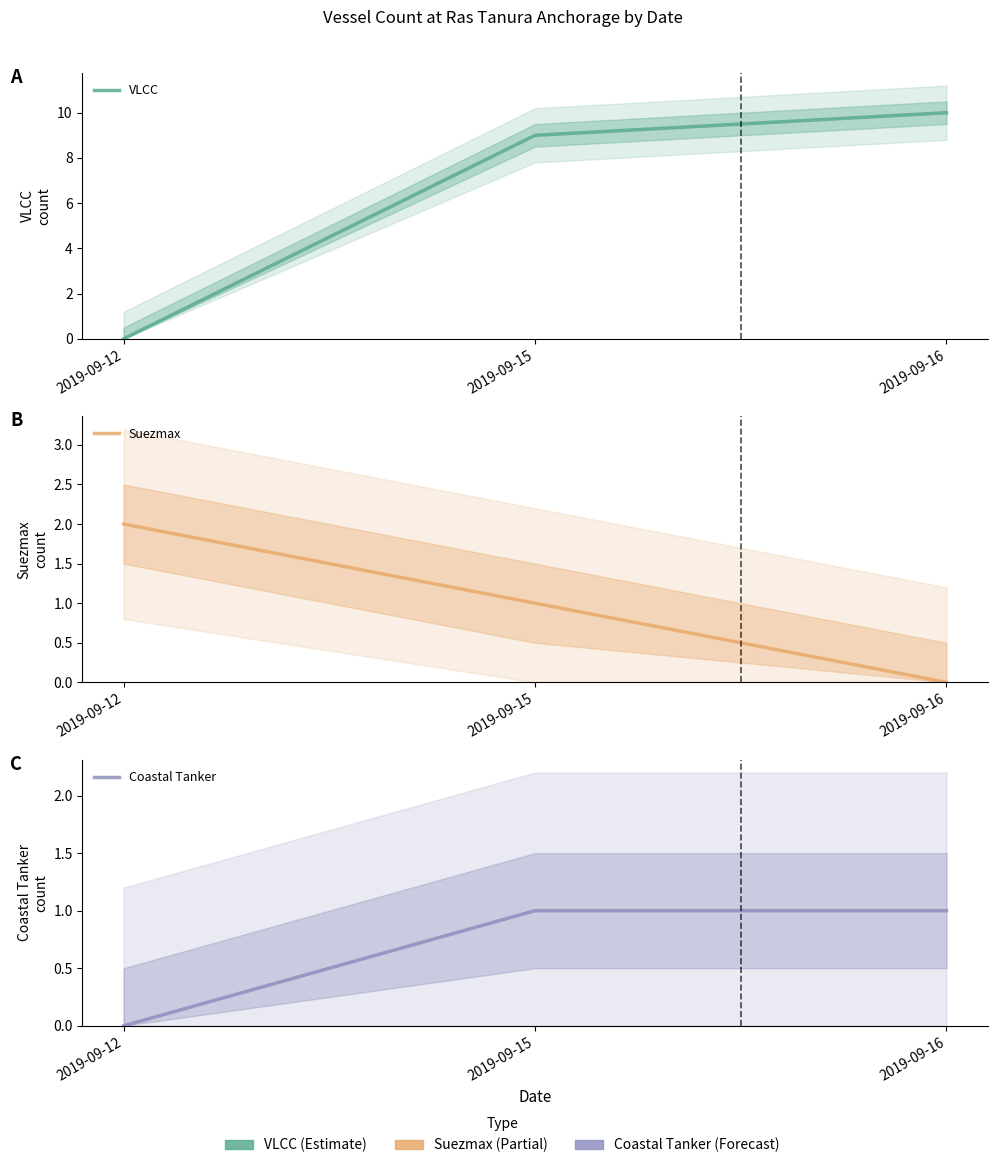

Reading left to right, what are all the values shown in this chart?

VLCC: 0	9	10
Suezmax: 2	1	0
Coastal Tanker: 0	1	1